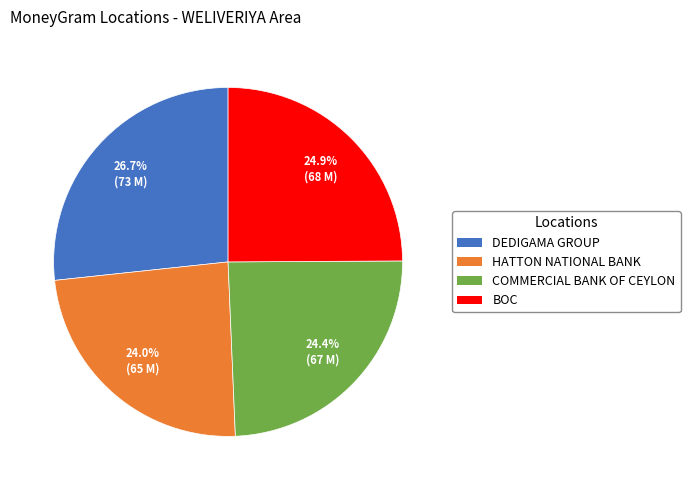

Is there a majority slice in this chart?

No